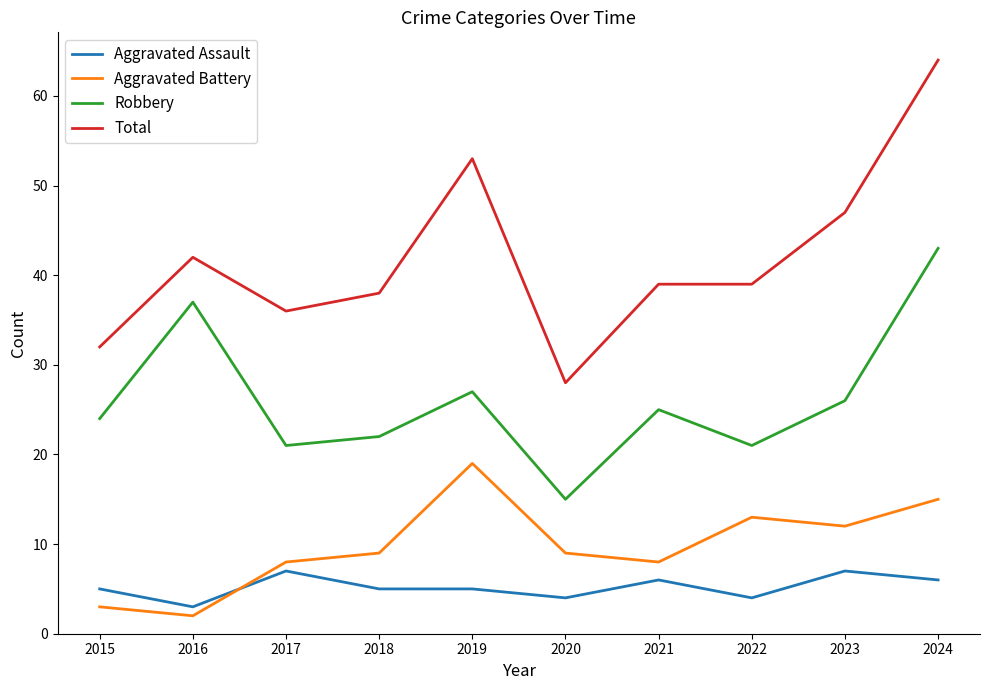

Reading left to right, transcribe all the data shown in this chart.

Aggravated Assault: 5	3	7	5	5	4	6	4	7	6
Aggravated Battery: 3	2	8	9	19	9	8	13	12	15
Robbery: 24	37	21	22	27	15	25	21	26	43
Total: 32	42	36	38	53	28	39	39	47	64